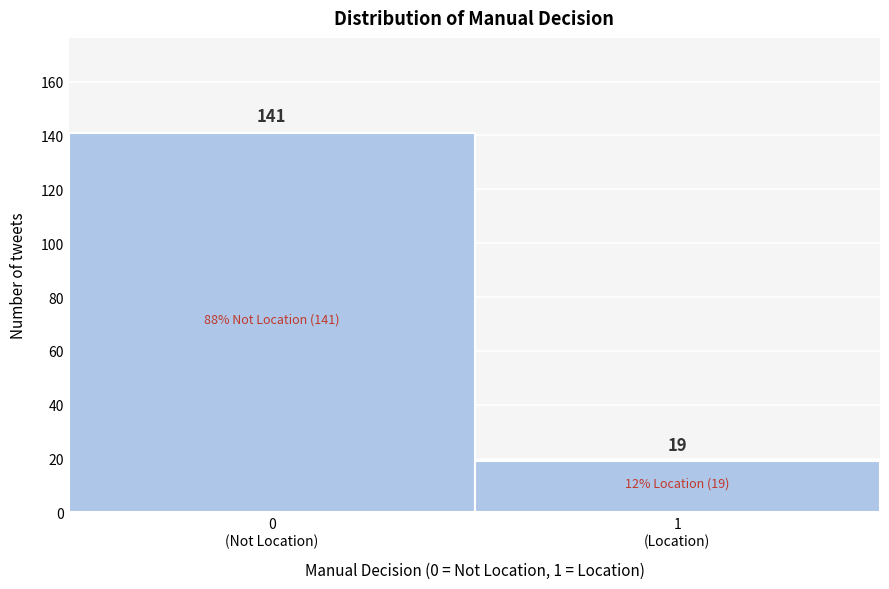

Reading left to right, list all the values displayed in this chart.

141	19